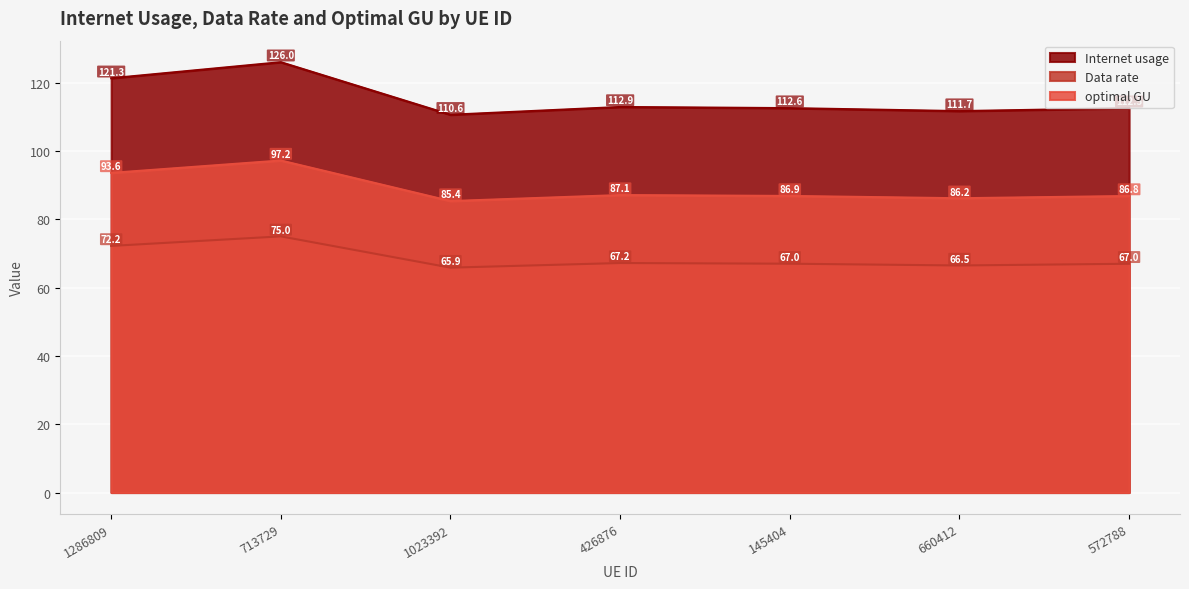

The optimal GU series shows 39.5 at 713729. True or false?

False